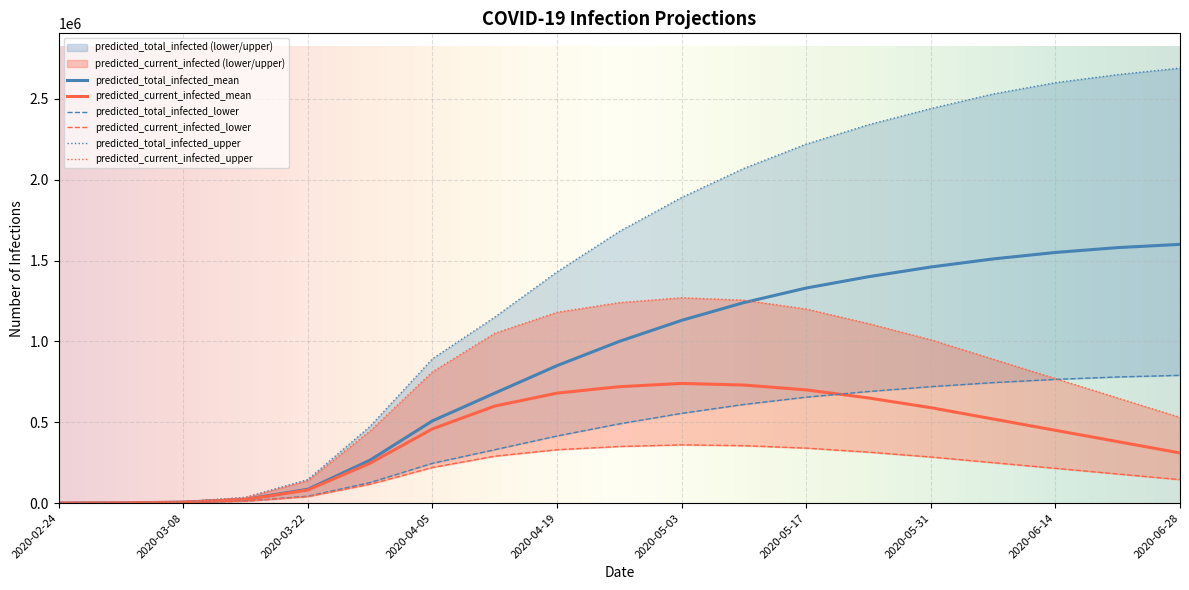

What are all the series names shown in the legend?

predicted_current_infected_mean, predicted_current_infected_lower, predicted_current_infected_upper, predicted_total_infected_mean, predicted_total_infected_lower, predicted_total_infected_upper